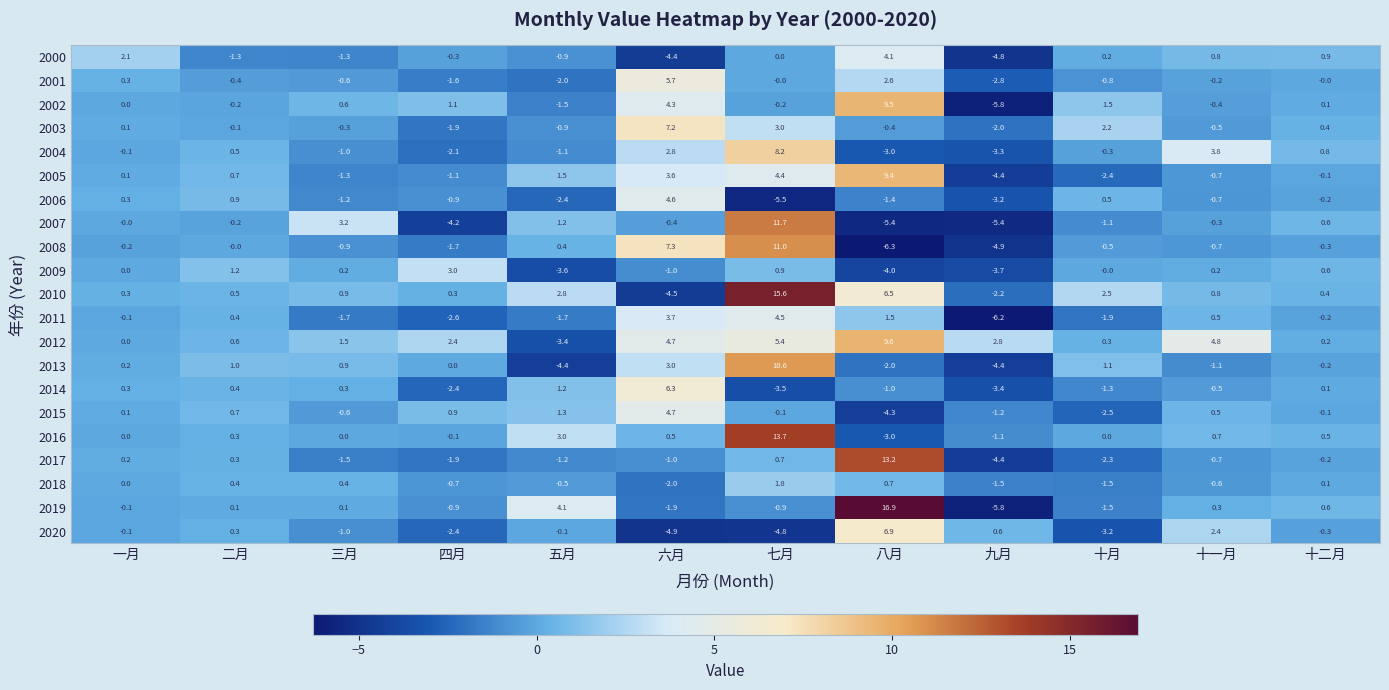

At which category is the sum across all series the highest?

七月